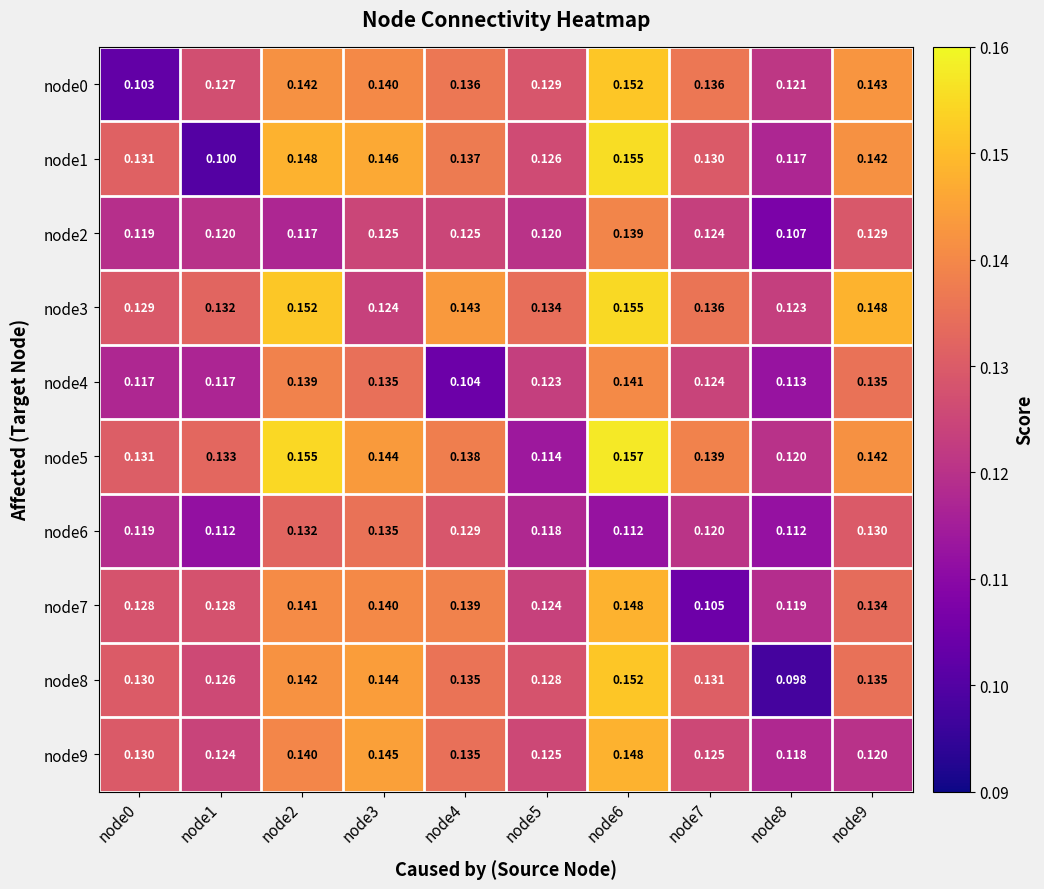

Is the value of node6 at node3 greater than the value of node2 at node7?

Yes